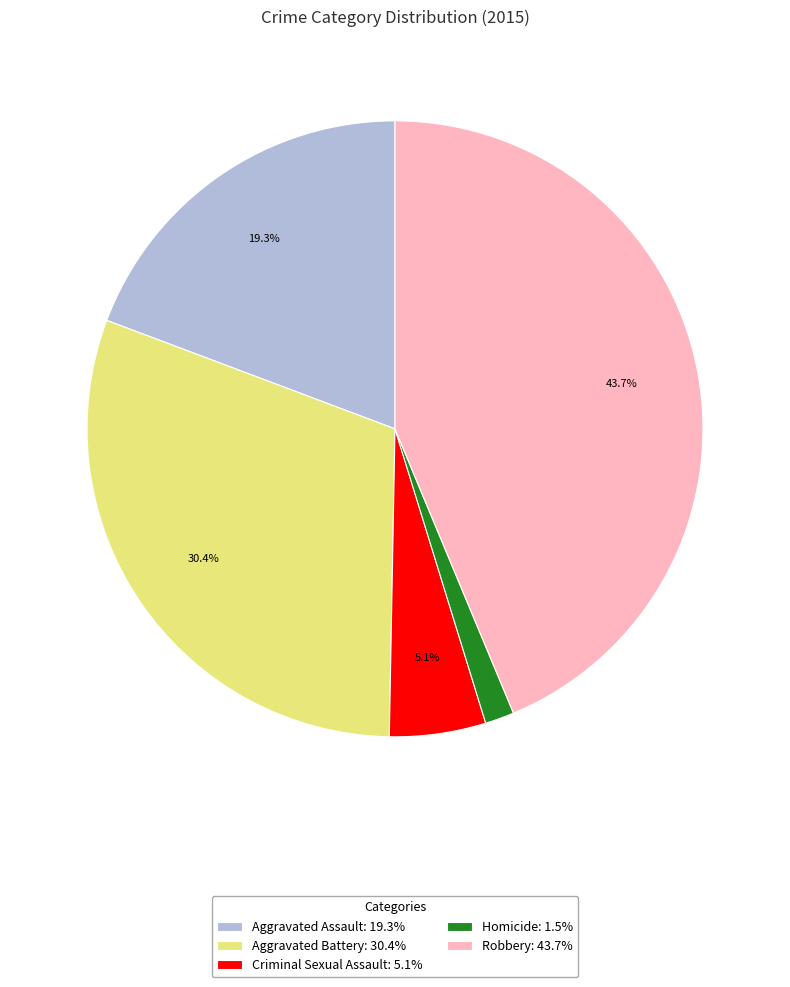

To the nearest percent, what percentage of the pie is Aggravated Battery?

30%